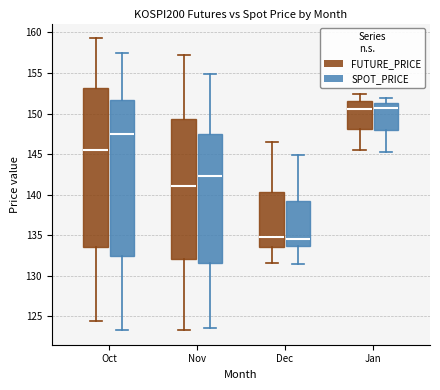

Reading left to right, read every box against the y-axis: the position of its median line, the range the box covers, and the ends of its whiskers. The values are not printed on the chart, so give them approximately, as read against the axis.

Oct (FUTURE_PRICE): median 145.5, box 133.5 to 153.0, whiskers 124.5 to 159.5
Oct (SPOT_PRICE): median 147.5, box 132.5 to 151.5, whiskers 123.5 to 157.5
Nov (FUTURE_PRICE): median 141.0, box 132.0 to 149.5, whiskers 123.5 to 157.5
Nov (SPOT_PRICE): median 142.5, box 131.5 to 147.5, whiskers 123.5 to 155.0
Dec (FUTURE_PRICE): median 135.0, box 133.5 to 140.5, whiskers 131.5 to 146.5
Dec (SPOT_PRICE): median 134.5, box 133.5 to 139.0, whiskers 131.5 to 145.0
Jan (FUTURE_PRICE): median 150.5, box 148.0 to 151.5, whiskers 145.5 to 152.5
Jan (SPOT_PRICE): median 150.5, box 148.0 to 151.5, whiskers 145.0 to 152.0